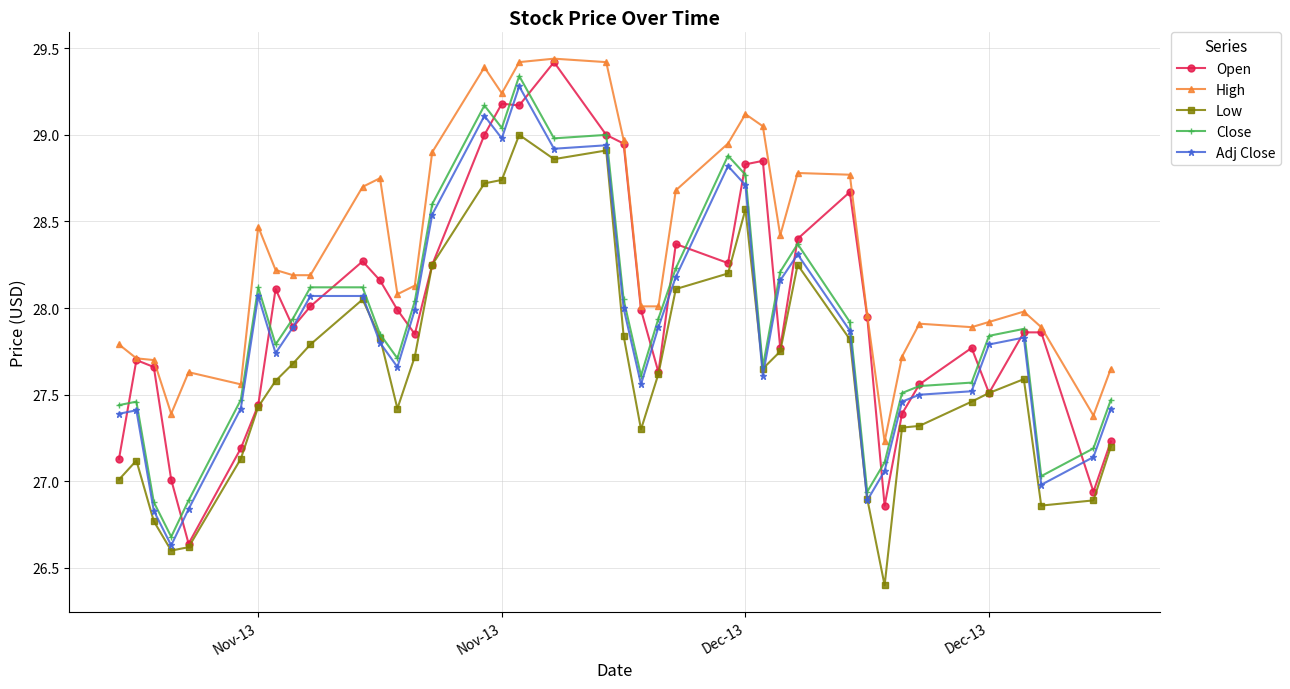

Which series has the largest total across all categories?

High